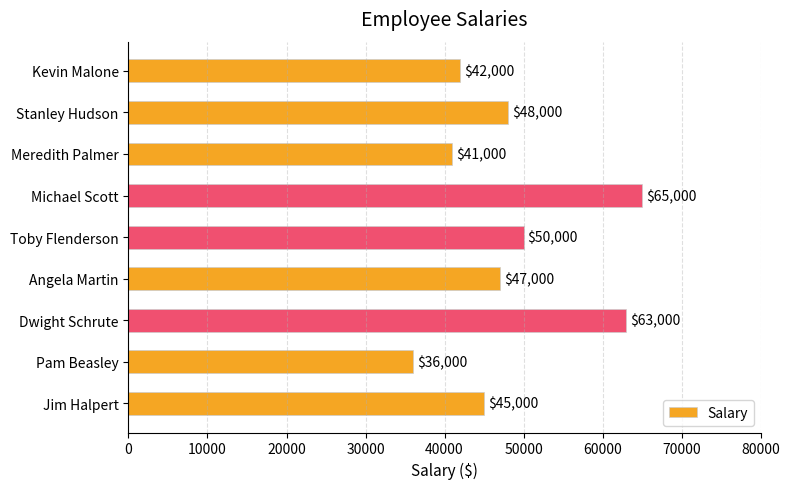

What is the change in value from Pam Beasley to Meredith Palmer?

+5000